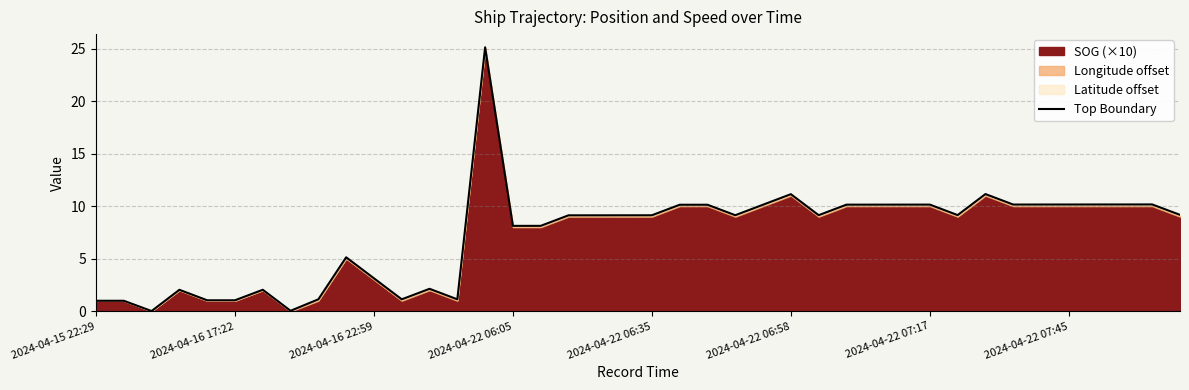

How many interior local peaks (higher than both neighbors) does the data have?

10